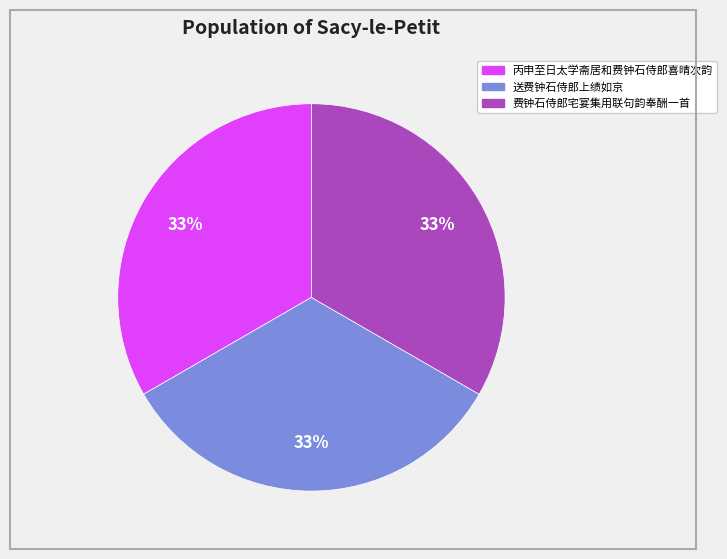

Does 丙申至日太学斋居和费钟石侍郎喜晴次韵 represent more than half of the total?

No